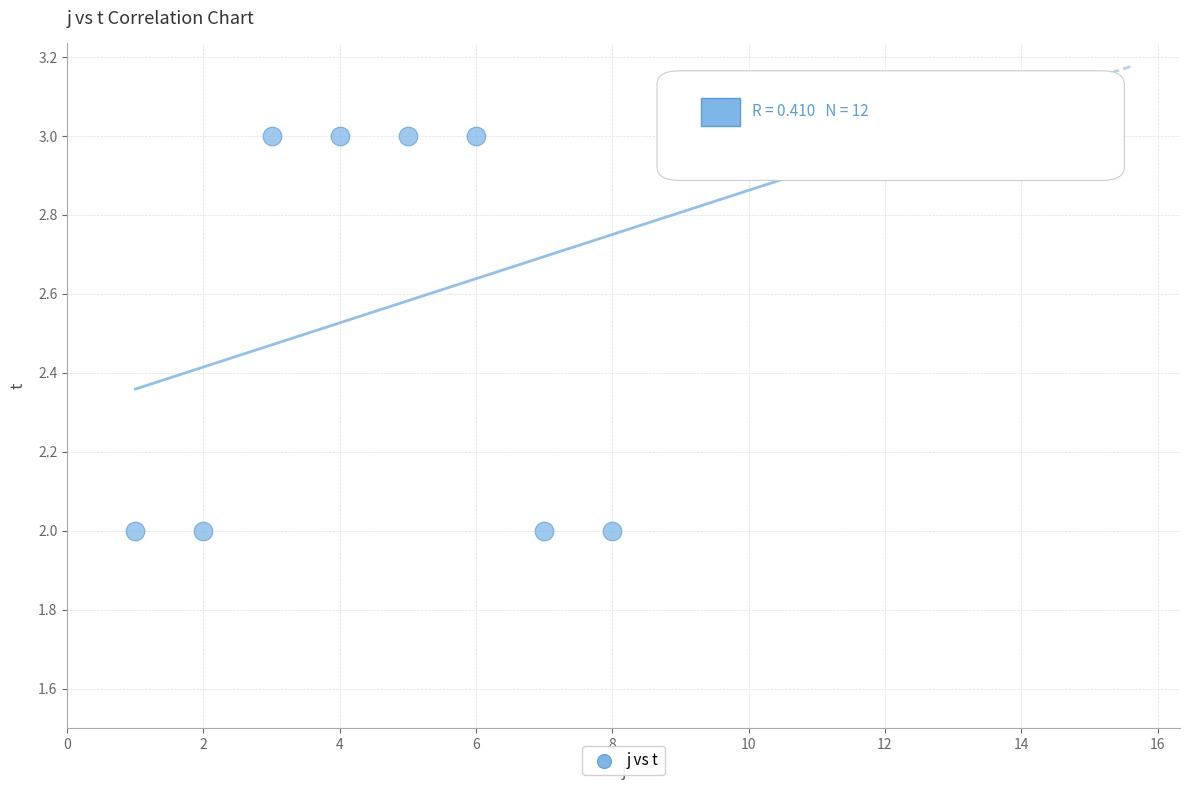

What is the average X value?

6